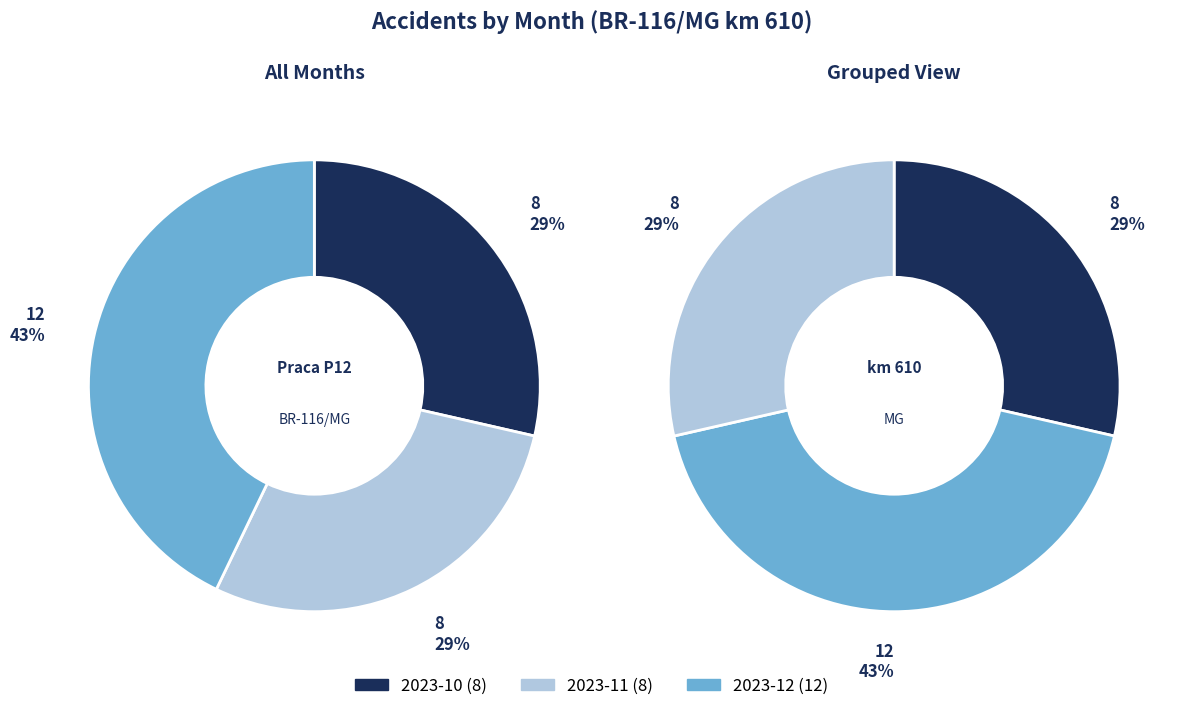

The 2023-12 slice represents 30% of the pie. True or false?

False